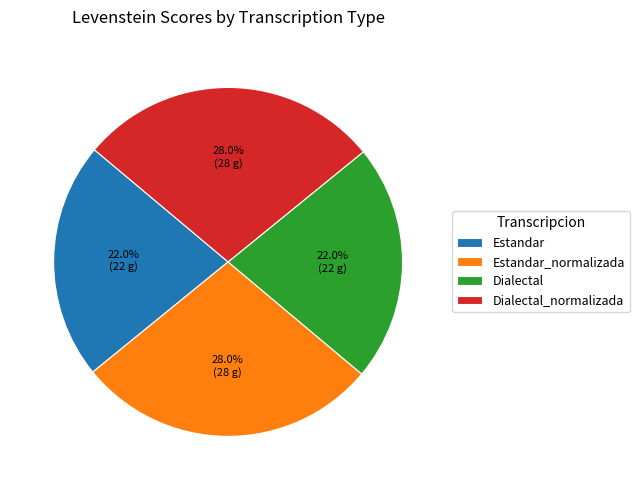

Approximately how many times larger is the value at Estandar compared to Dialectal?

1.0